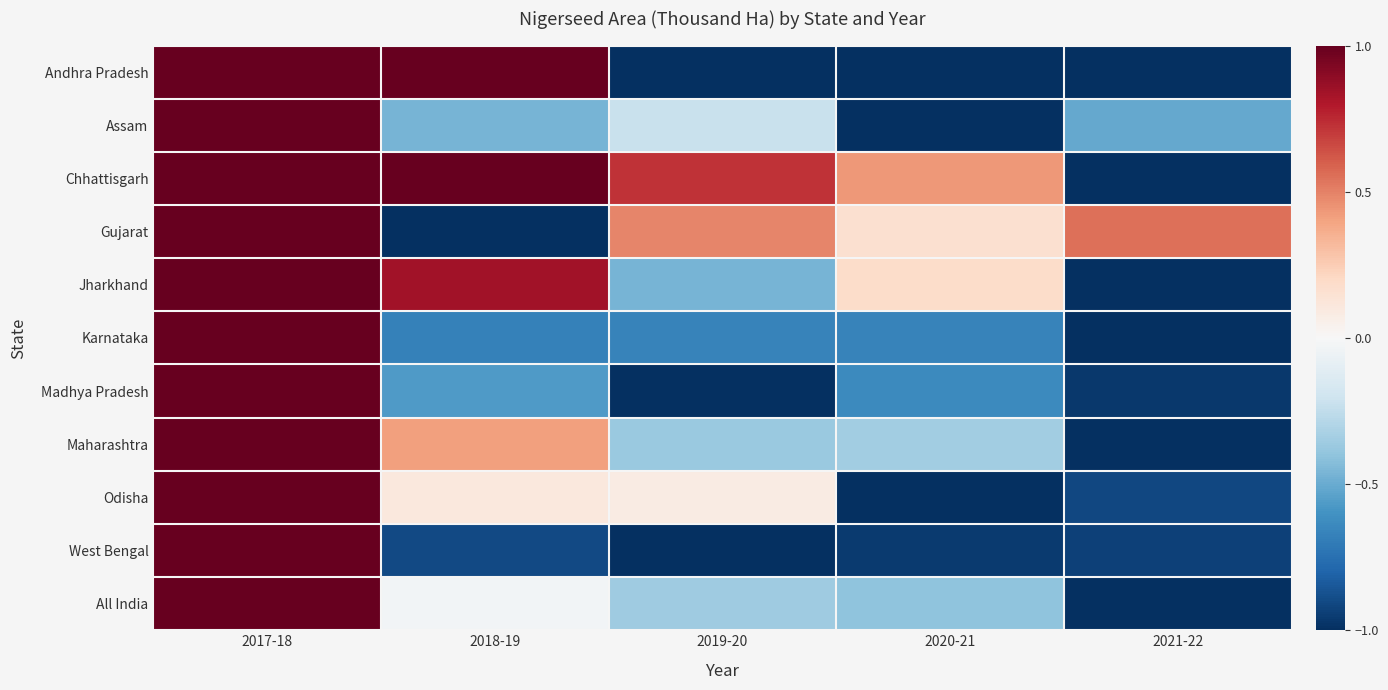

How many distinct data groups are displayed?

11